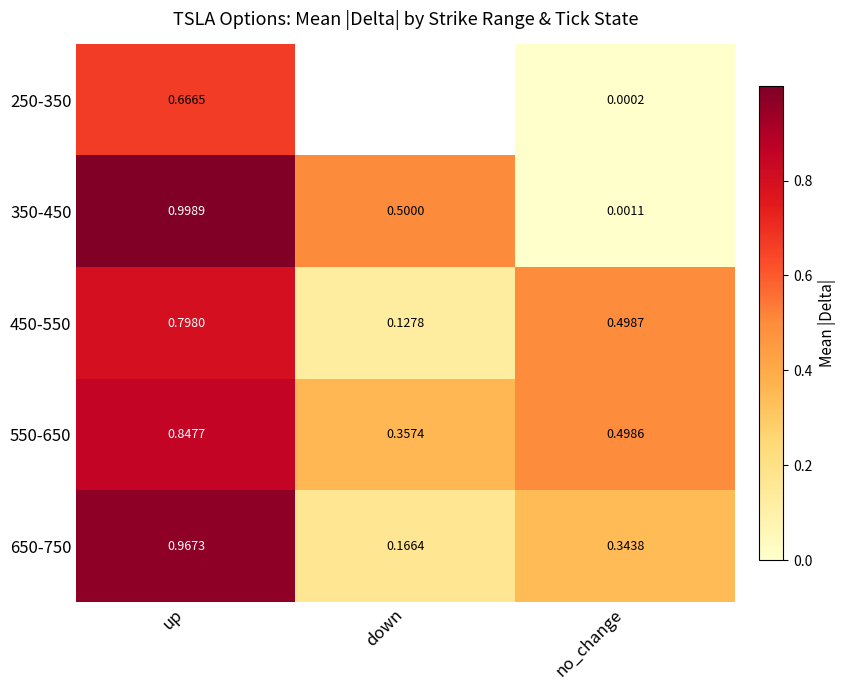

Where is 550-650 nearest to the value 0?

down